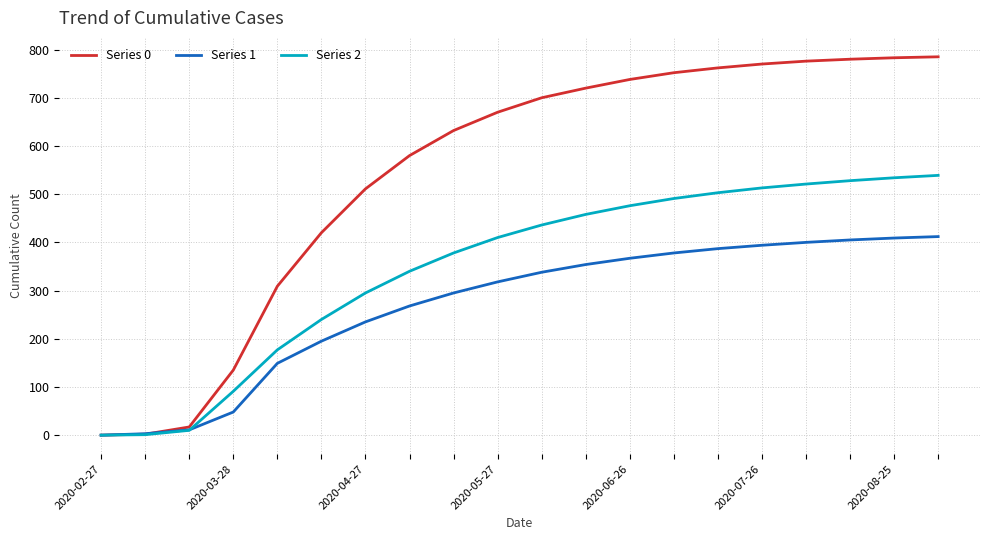

What is the difference between the maximum and minimum values in the Series 1 series?

412